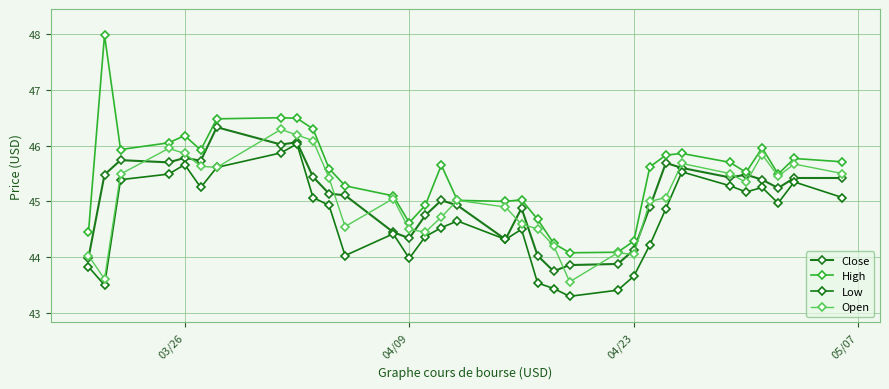

Does the chart display data point markers on the line(s)?

Yes